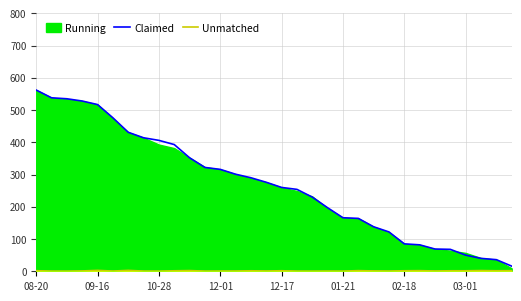

What is the minimum value for Claimed?

16.0